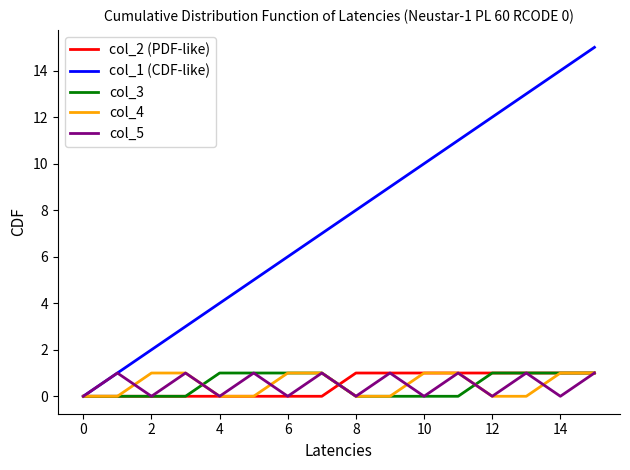

Which series has the widest spread of values?

col_1 (CDF-like)